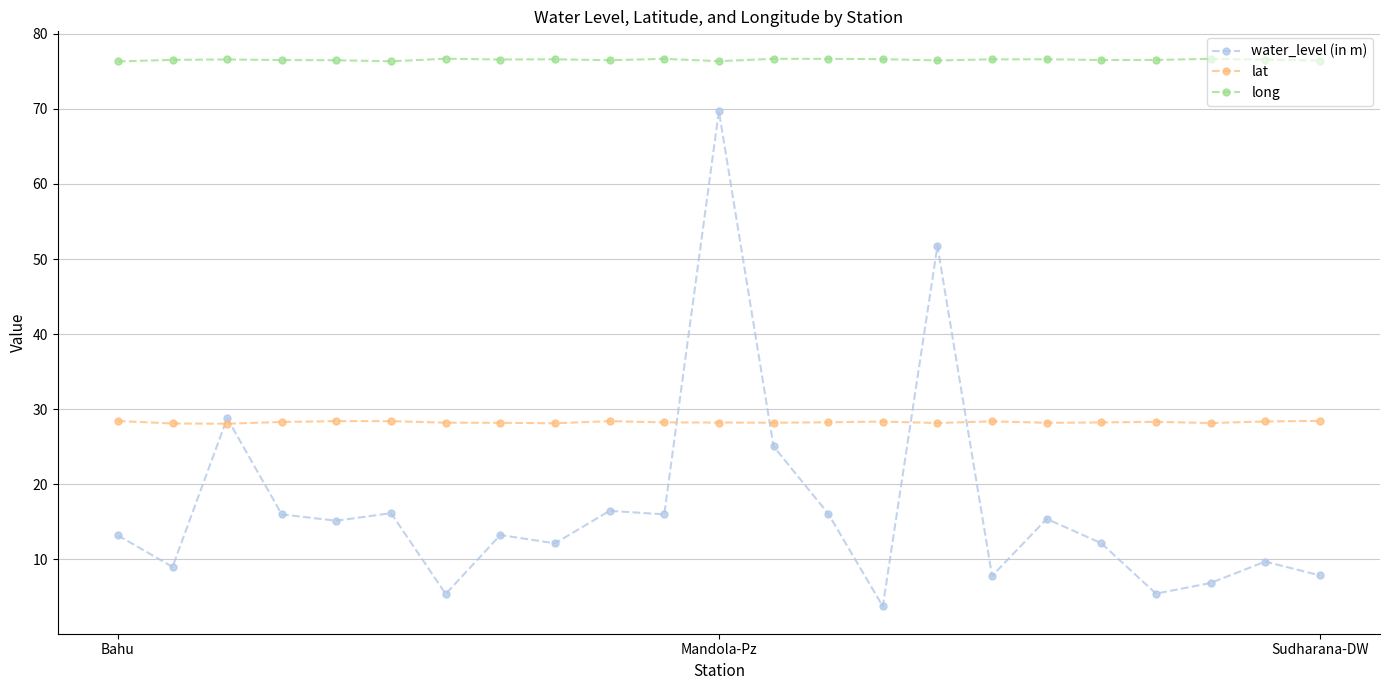

Which series has the largest total across all categories?

long